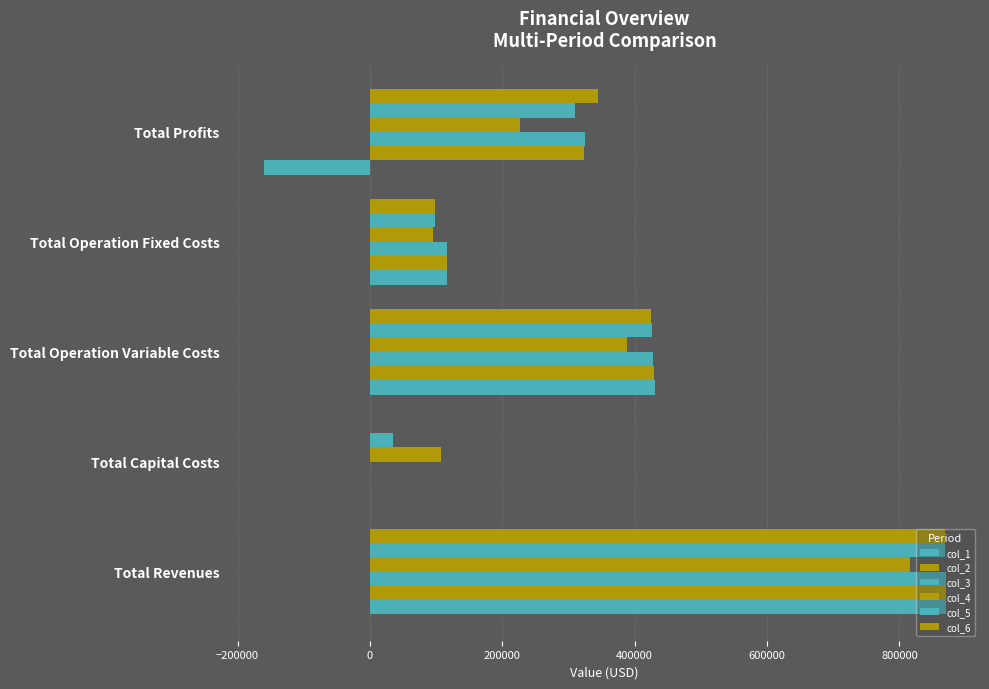

What is the greatest value displayed?

870259.6